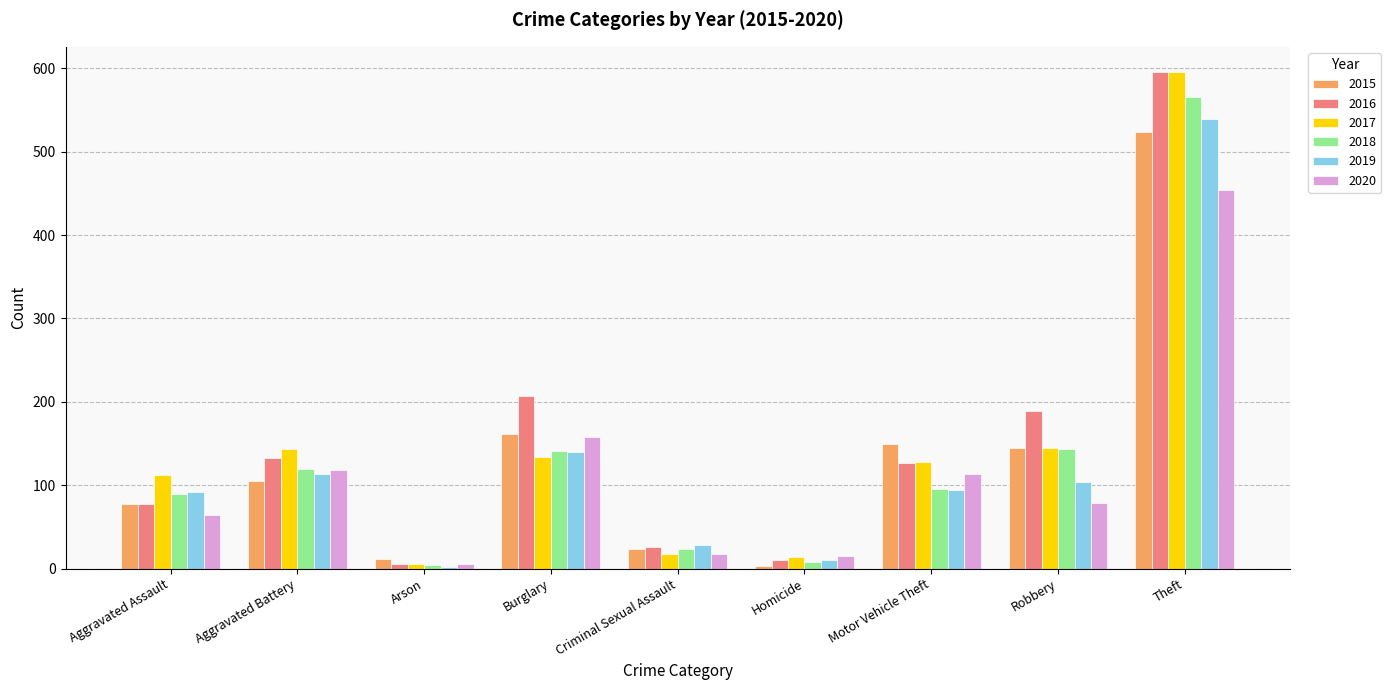

Which series changed the most between Homicide and Motor Vehicle Theft?

2015